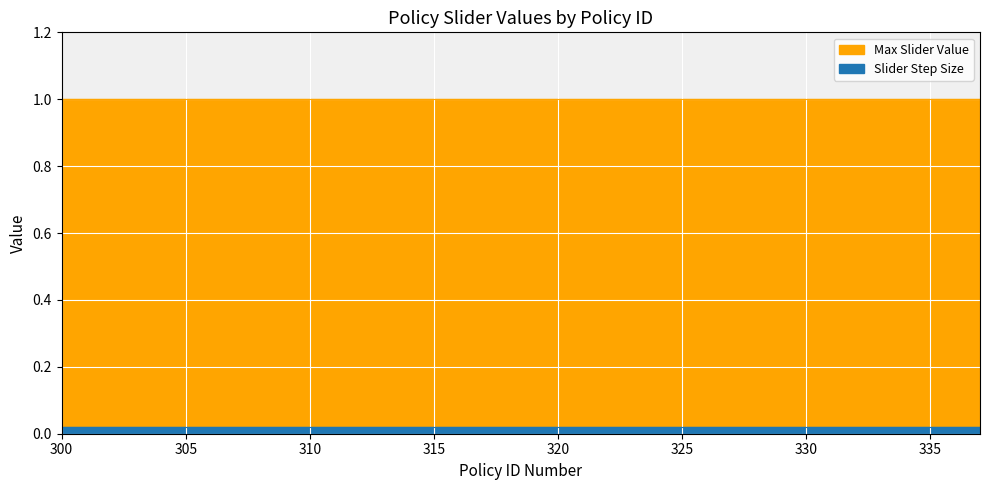

Which series has the largest range (max minus min)?

Max Slider Value